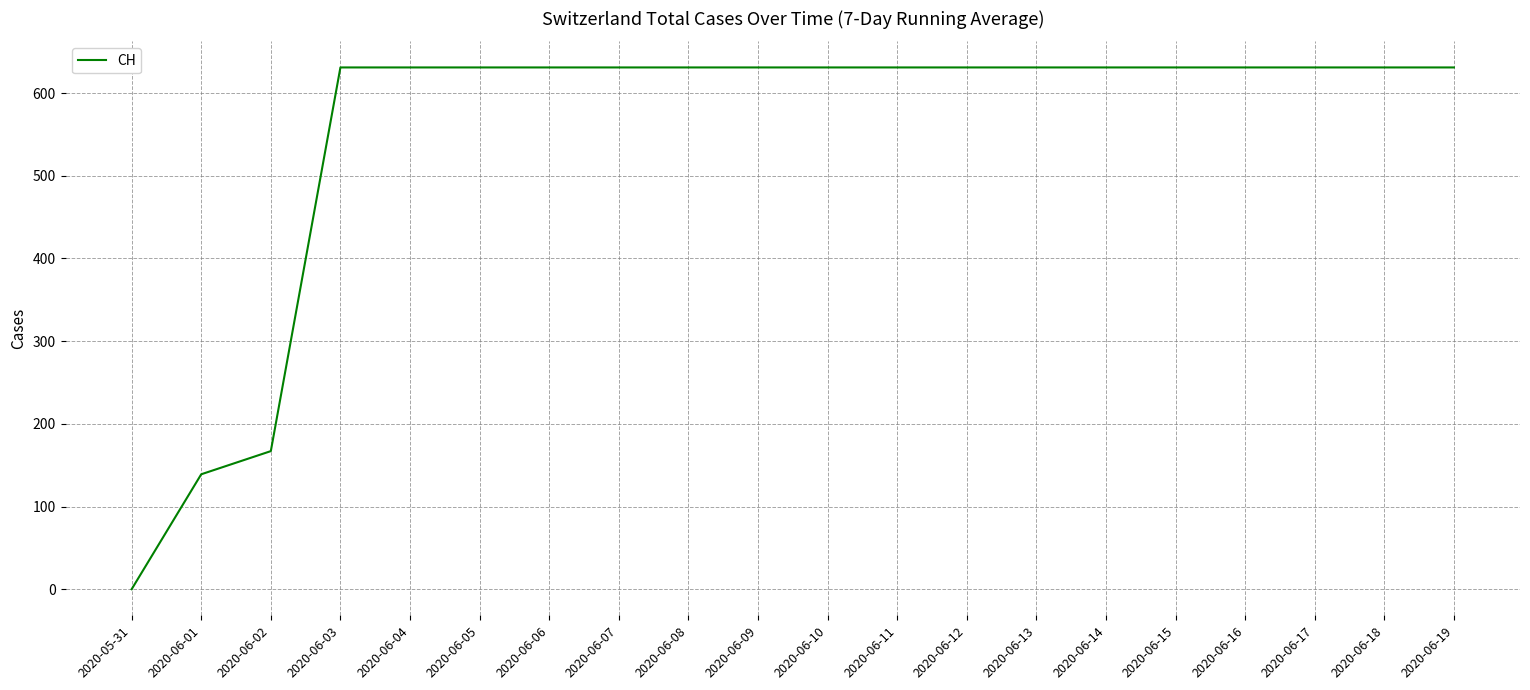

What position from the left is 2020-06-11?

12